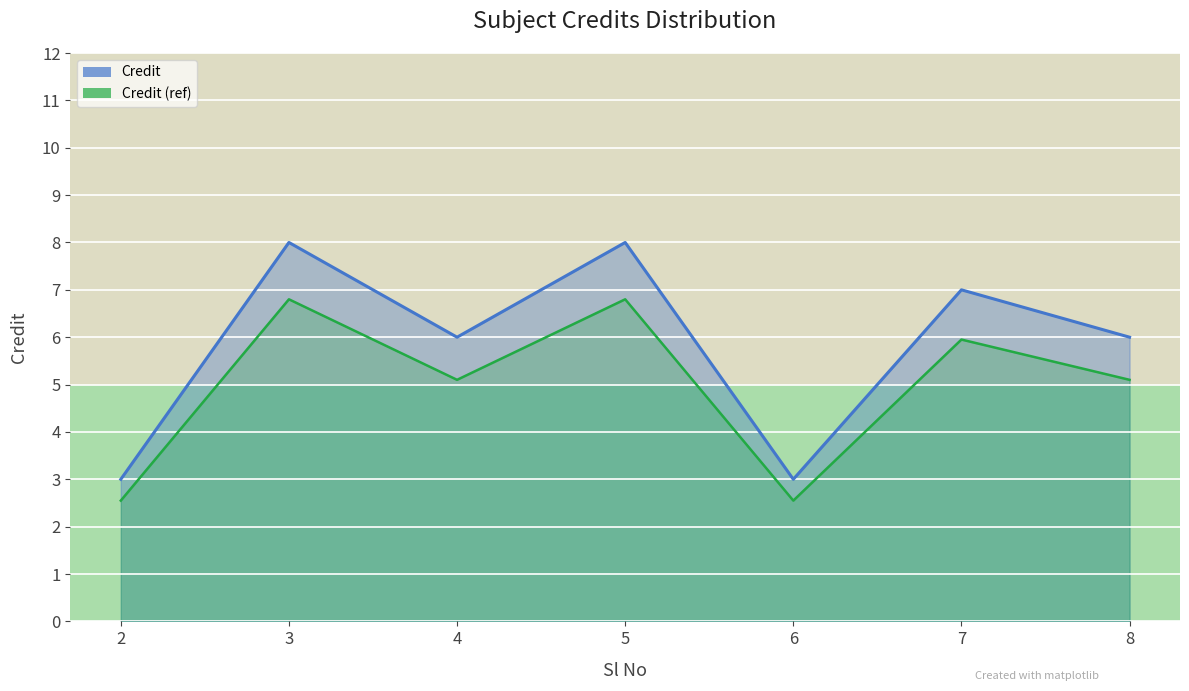

Which category has the lowest value across all series?

2